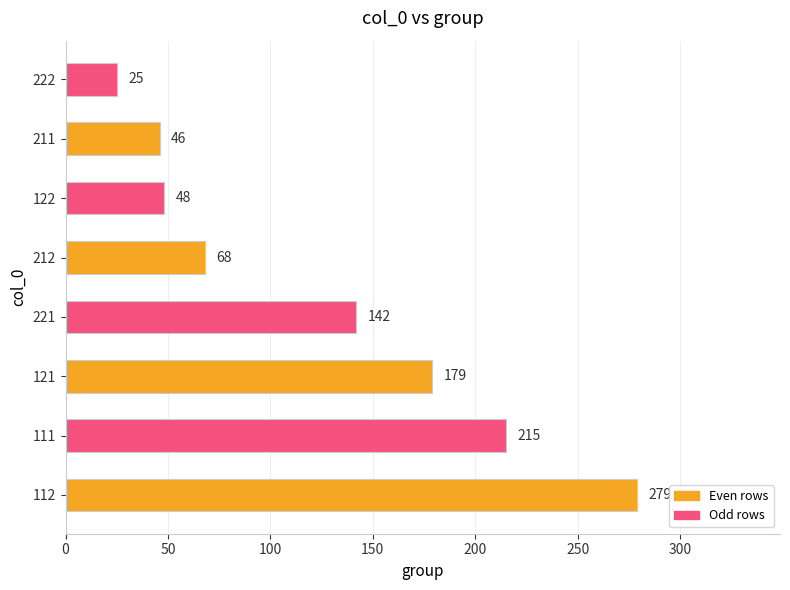

True or false: the data shows 90 at 111.

False